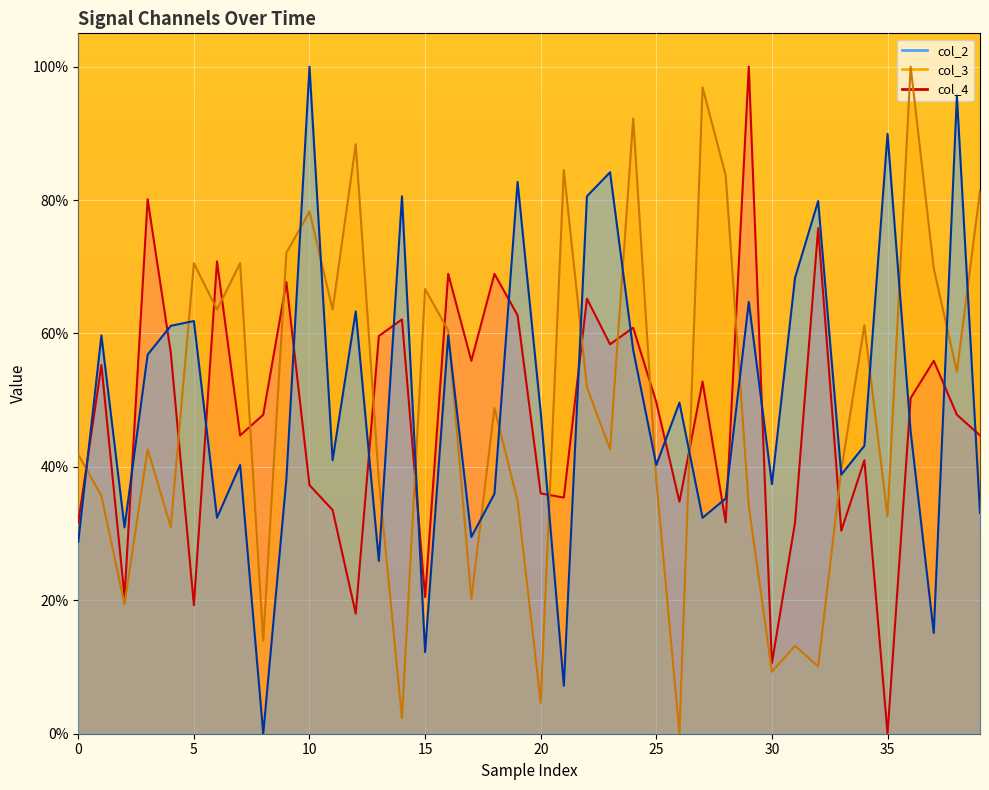

What is the sum of all col_3 values?

19.6